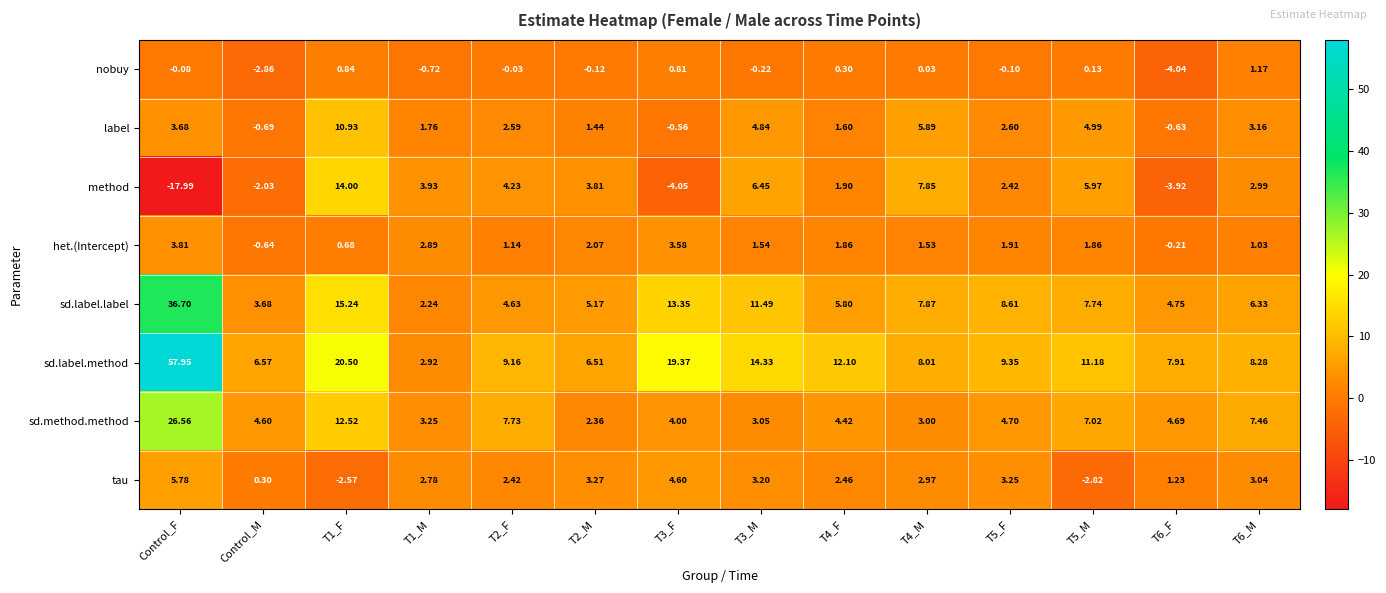

Between T1_M and T5_F, which series saw the biggest shift?

sd.label.method